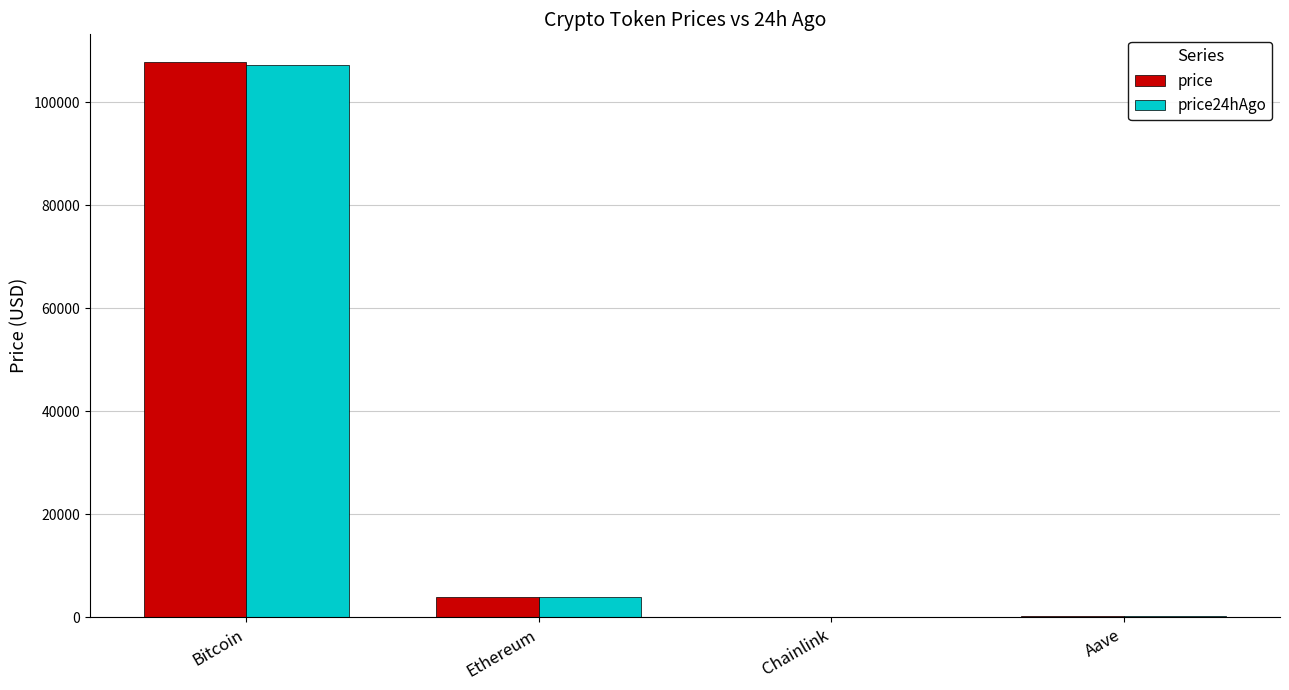

How many data points in price24hAgo are above 3882?

2